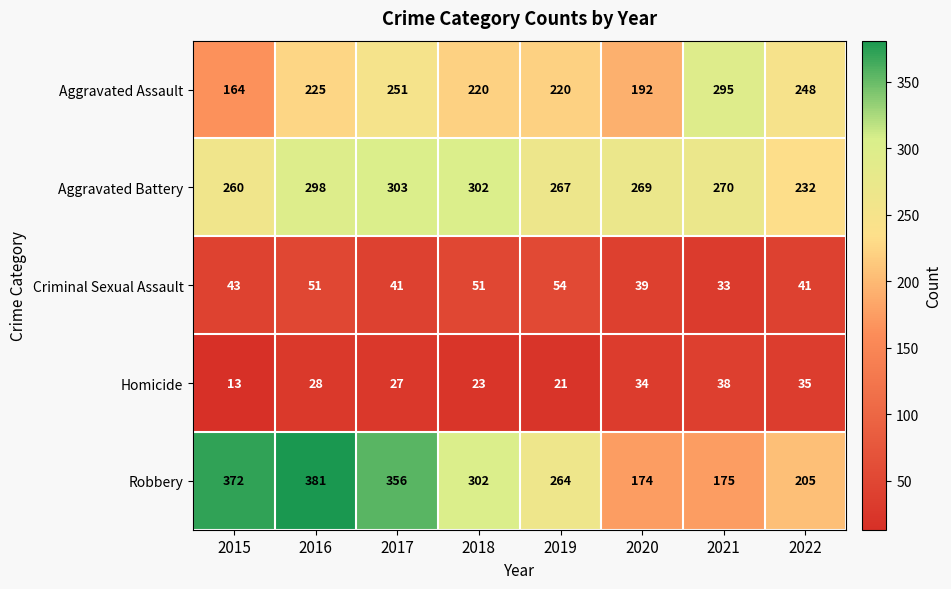

Rank the categories by Homicide value from highest to lowest.

2021, 2022, 2020, 2016, 2017, 2018, 2019, 2015